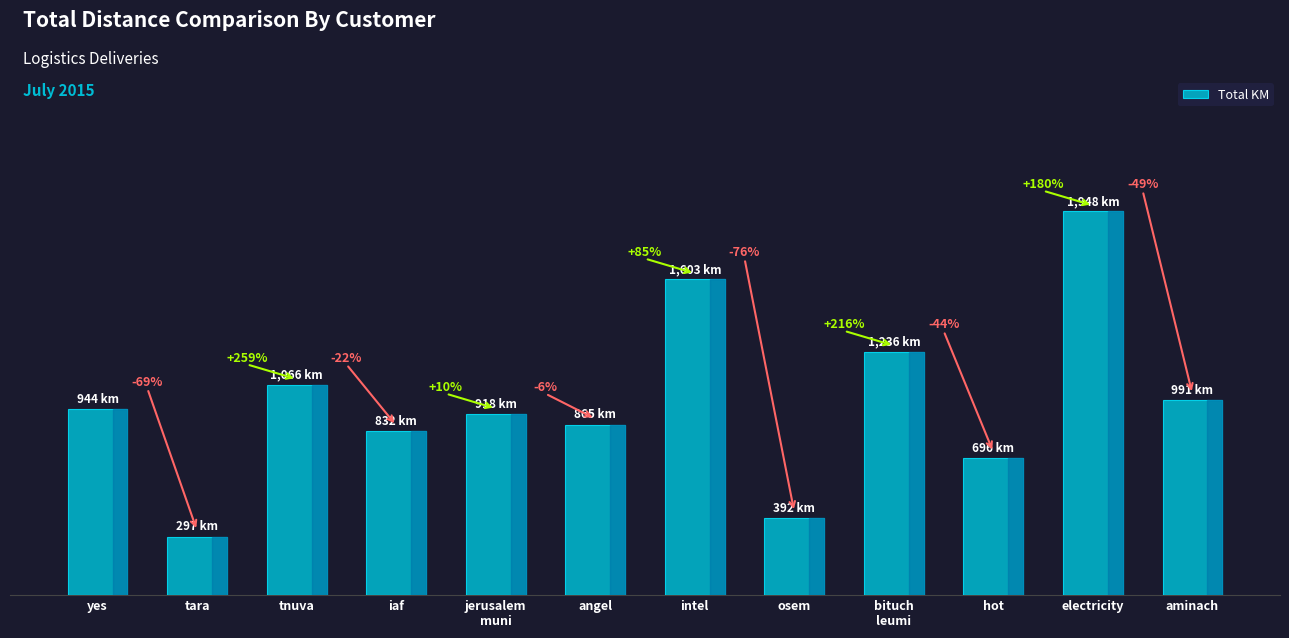

Approximately how many times larger is the value at tara compared to osem?

0.8